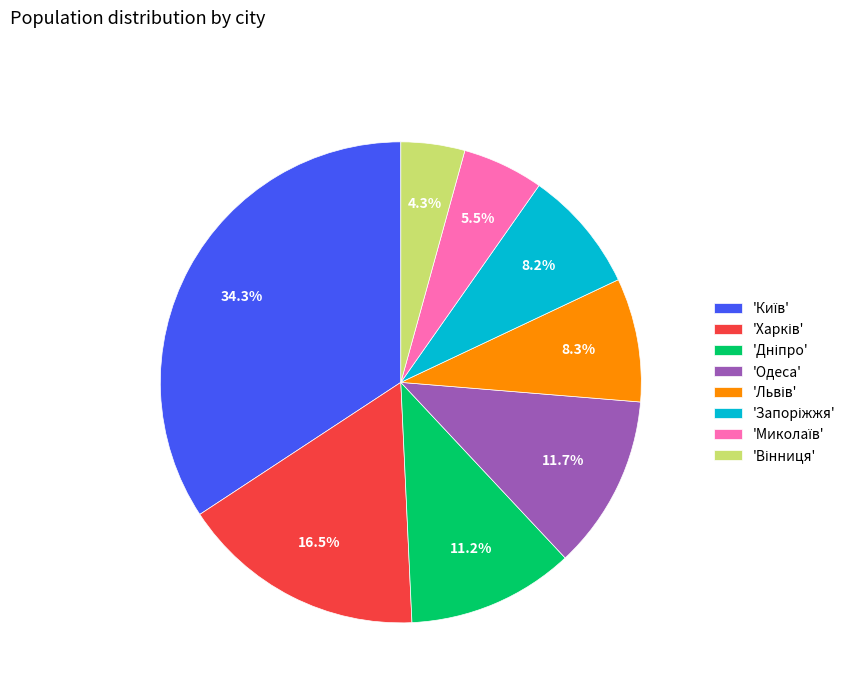

Is there any slice that represents more than half of the pie?

No